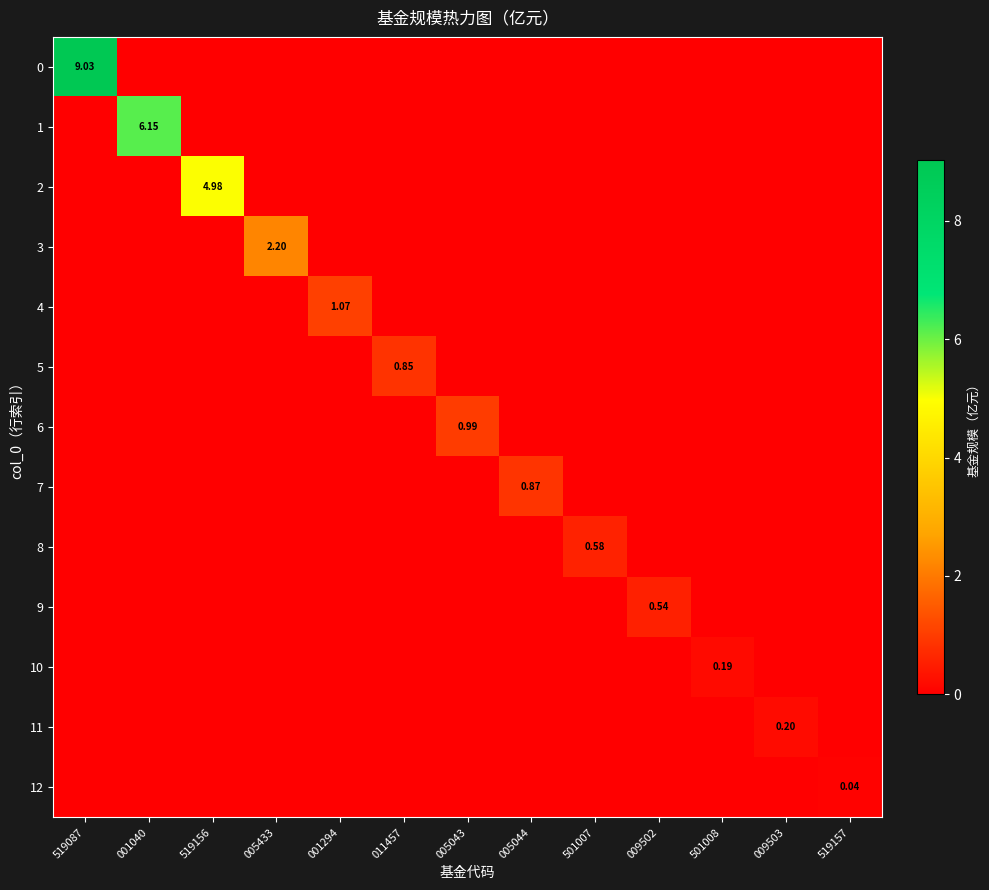

Which category has the highest value in the 10 series?

501008